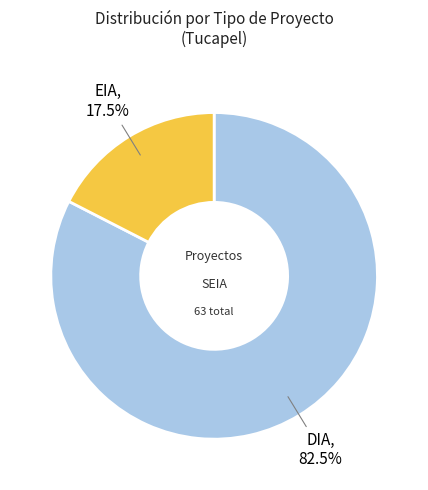

Which has a higher value, EIA or DIA?

DIA